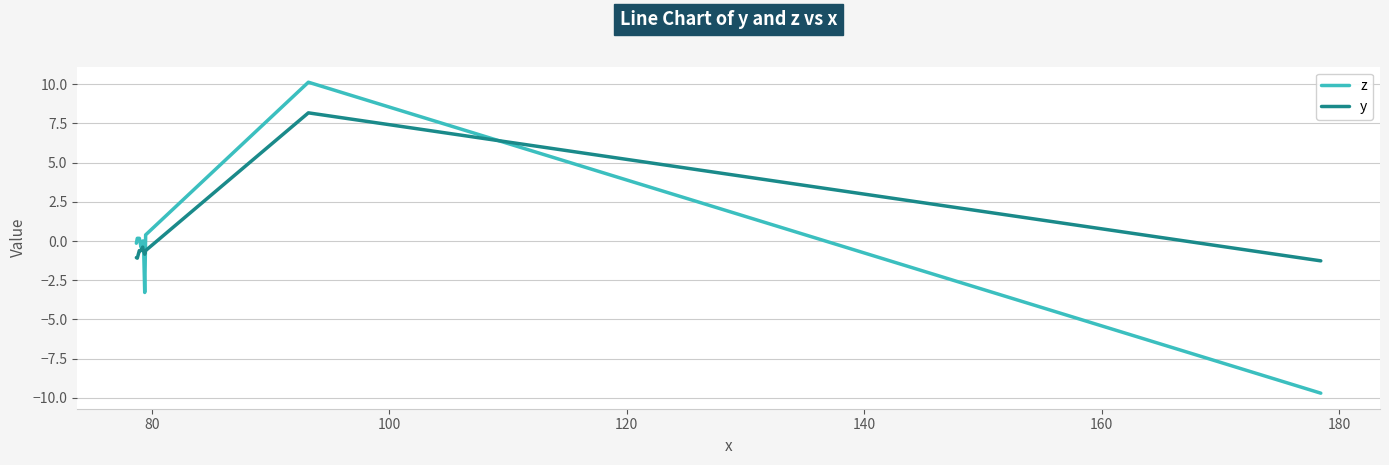

Which series has the widest spread of values?

z